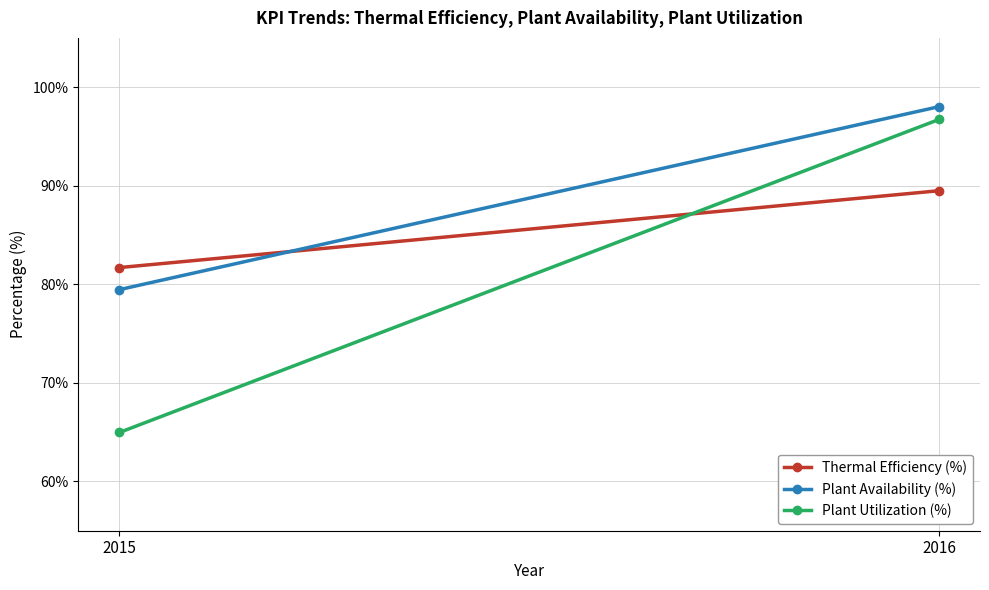

Which series has the largest range (max minus min)?

Plant Utilization (%)